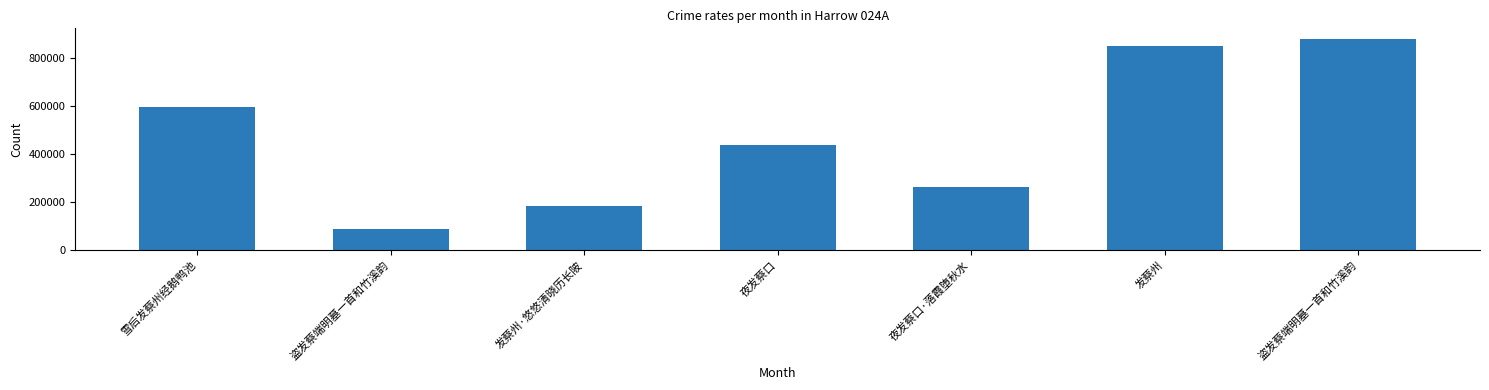

Reading left to right, list all the values displayed in this chart.

592831	86918	182953	438151	261218	850243	877822